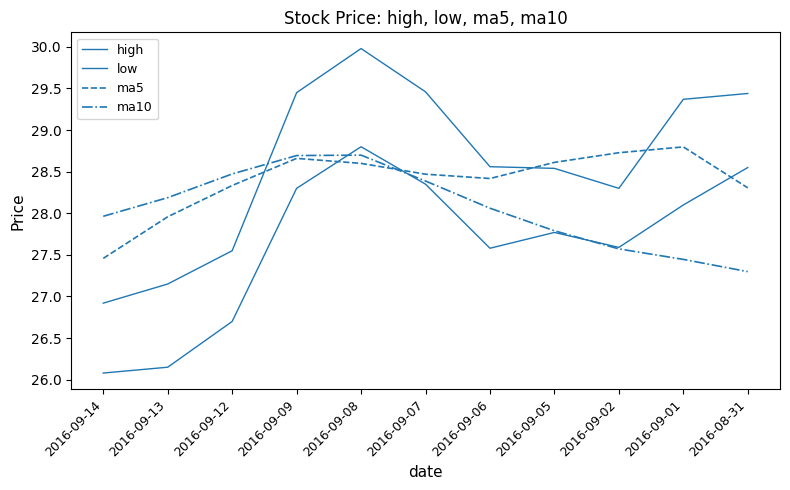

Does the chart have visible grid lines?

No